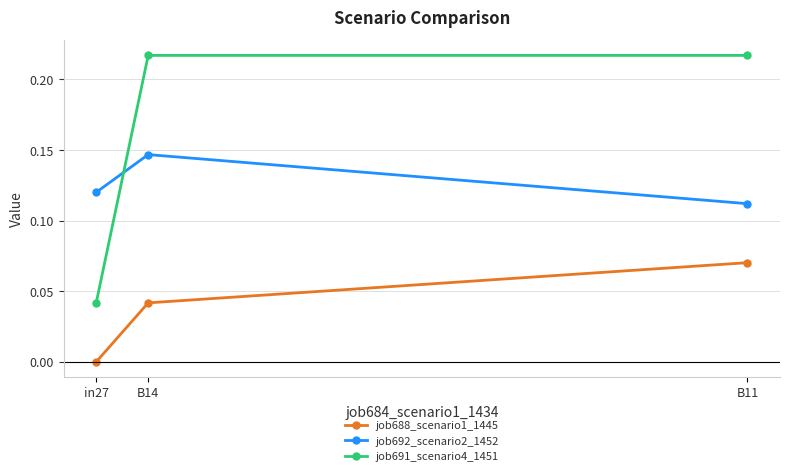

The job688_scenario1_1445 series shows 0.1 at B14. True or false?

False